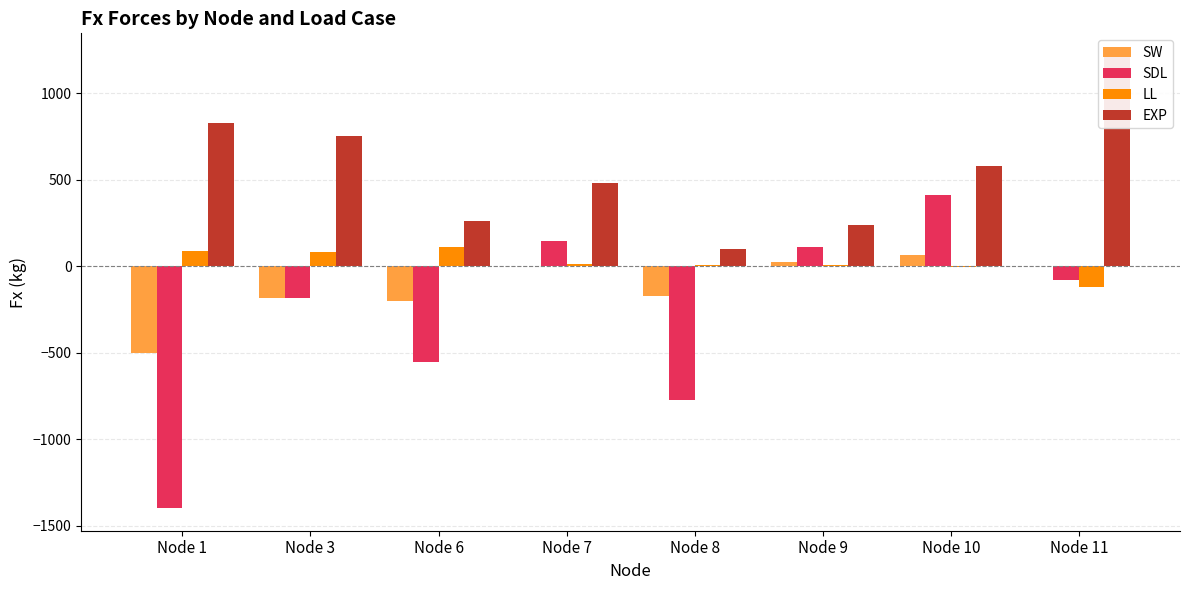

What is the spread (max minus min) of values at Node 9?

231.0